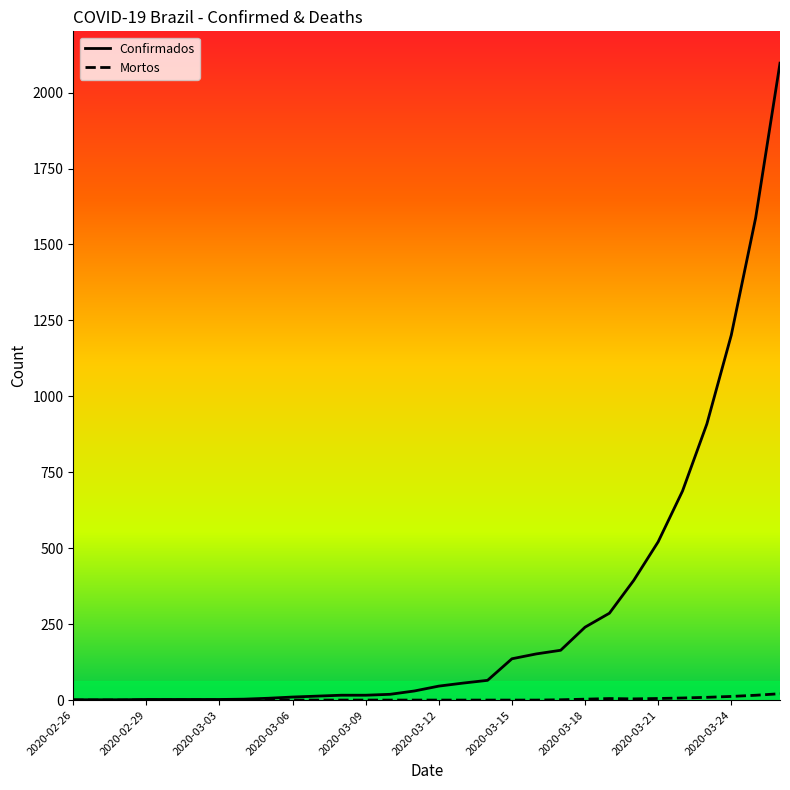

Which series has the widest spread of values?

Confirmados